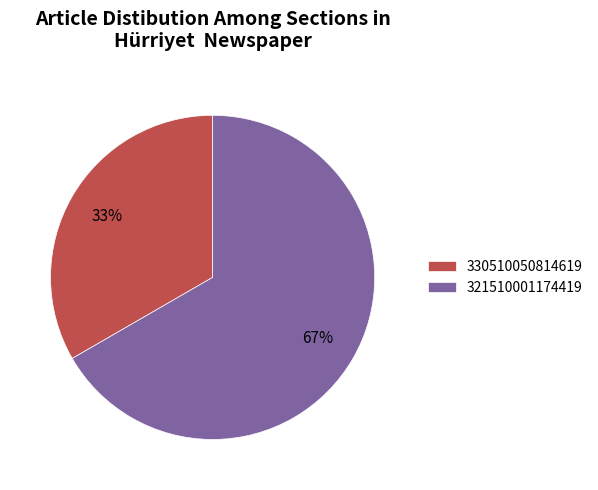

Is it true that 321510001174419 is 67% of the pie?

True